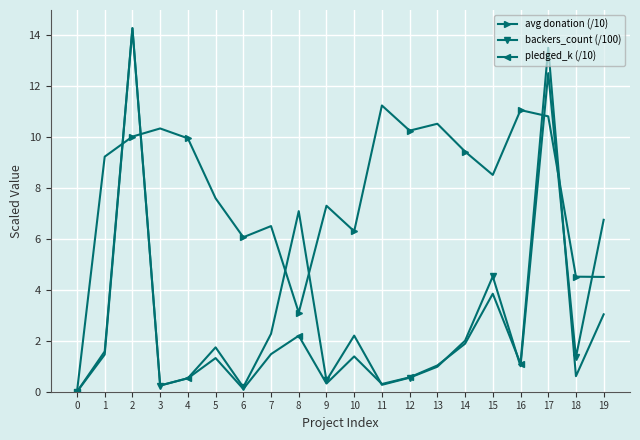

How many interior local peaks does the pledged_k (/10) series have?

6